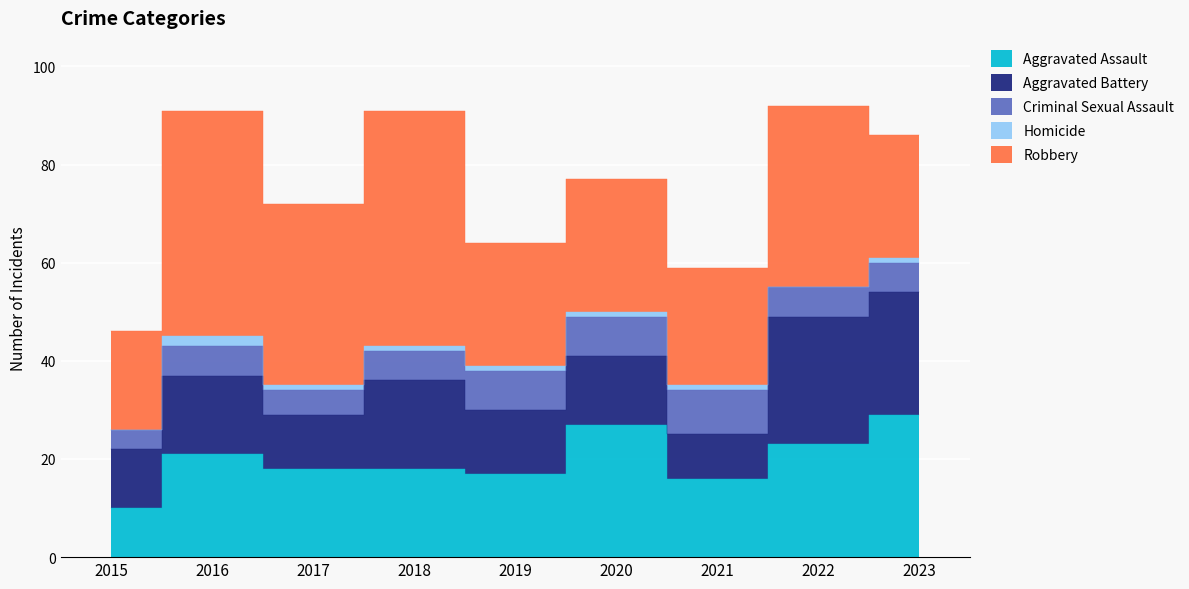

What is the highest value of the Aggravated Battery series?

26